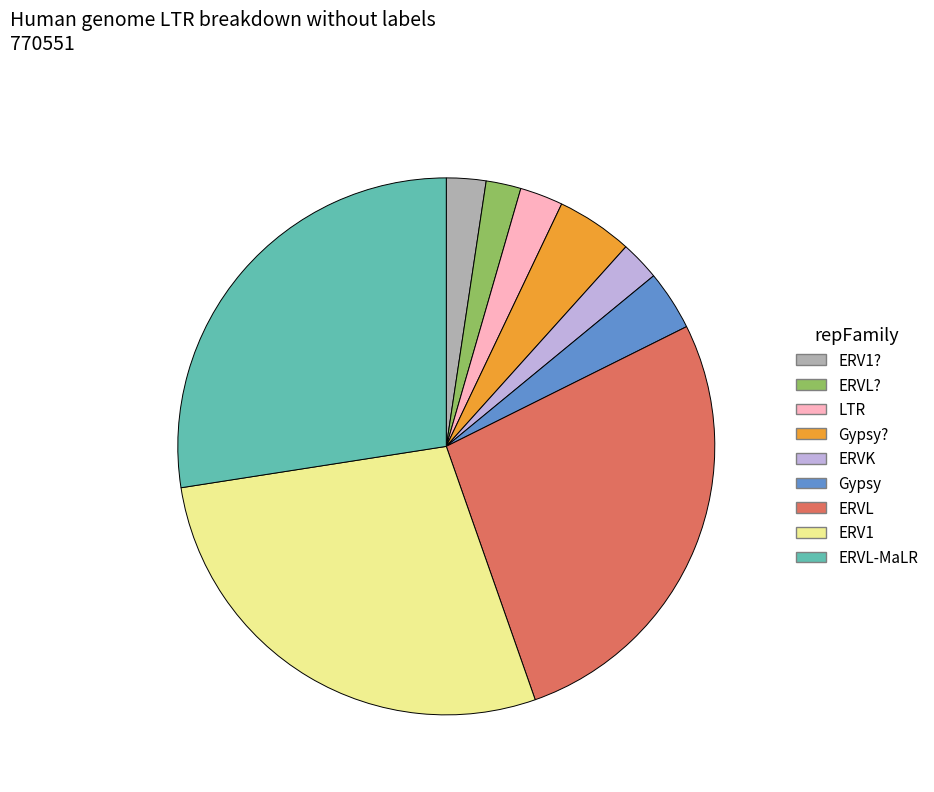

Is there any slice that represents more than half of the pie?

No